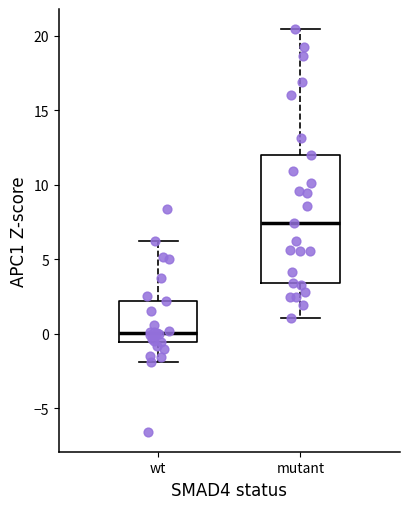

Reading left to right, transcribe this box plot: for each box, give where its median line is, the range the box spans, and where its two whiskers end, as read against the y-axis. The values are not printed on the chart, so give them approximately, as read against the axis.

wt: median 0.0, box -0.5 to 2.0, whiskers -2.0 to 6.0
mutant: median 7.5, box 3.5 to 12.0, whiskers 1.0 to 20.5